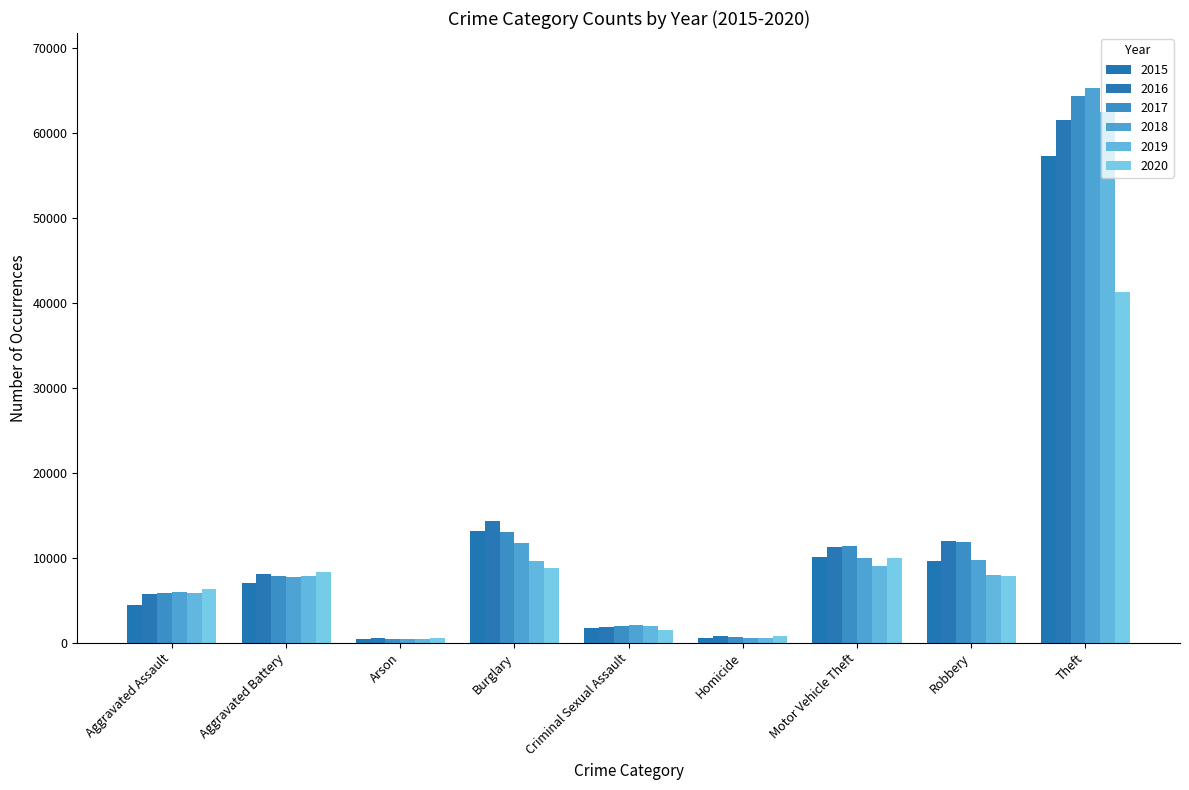

How many categories are shown in the chart?

9